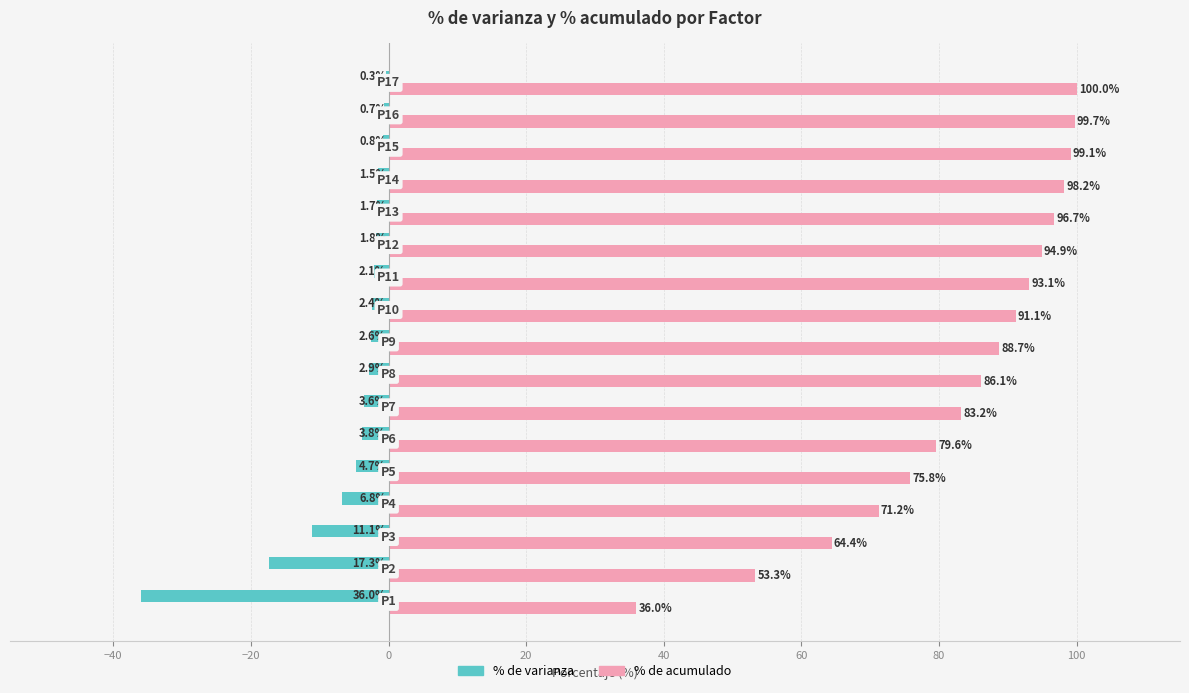

Which series has the widest spread of values?

% de acumulado